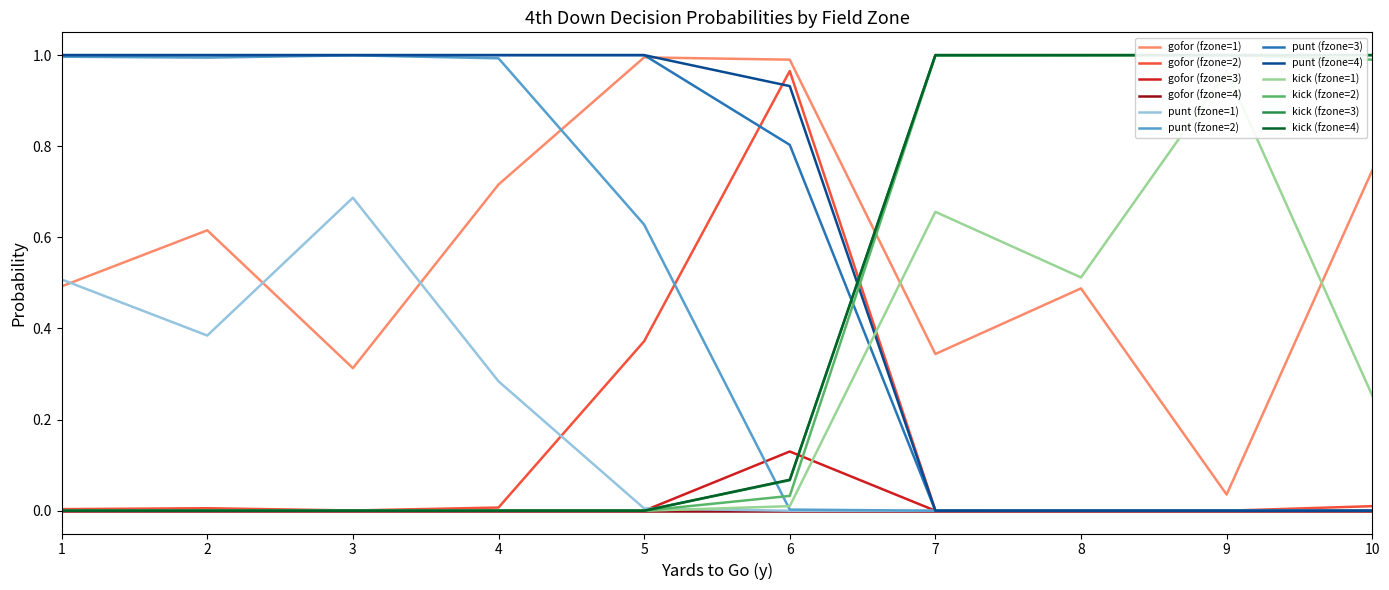

The value of kick at 1 is 0.0. True or false?

True